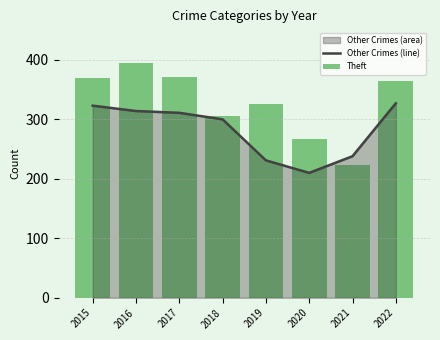

Are the bars grouped side by side (vs. stacked)?

Yes